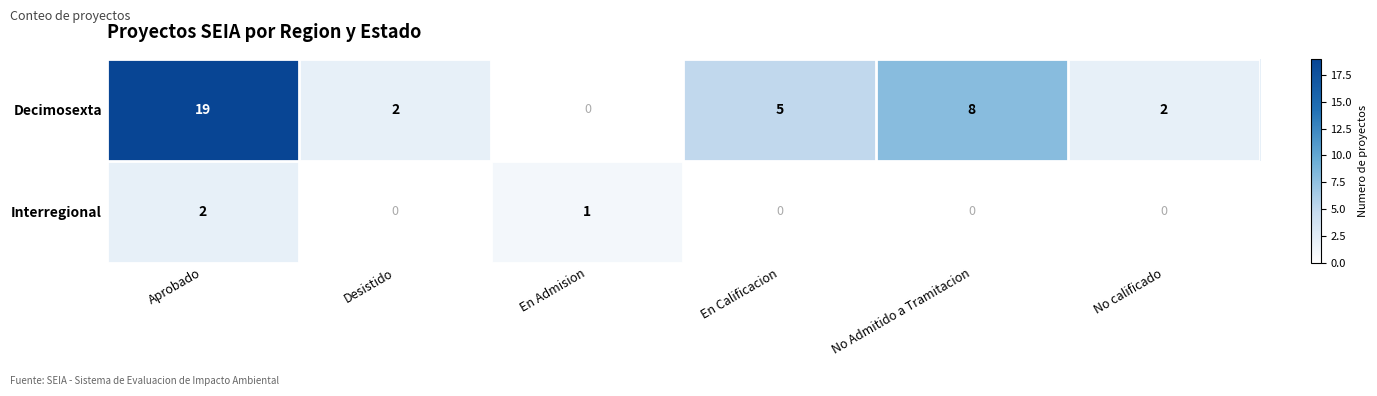

Which series has the largest total across all categories?

Decimosexta